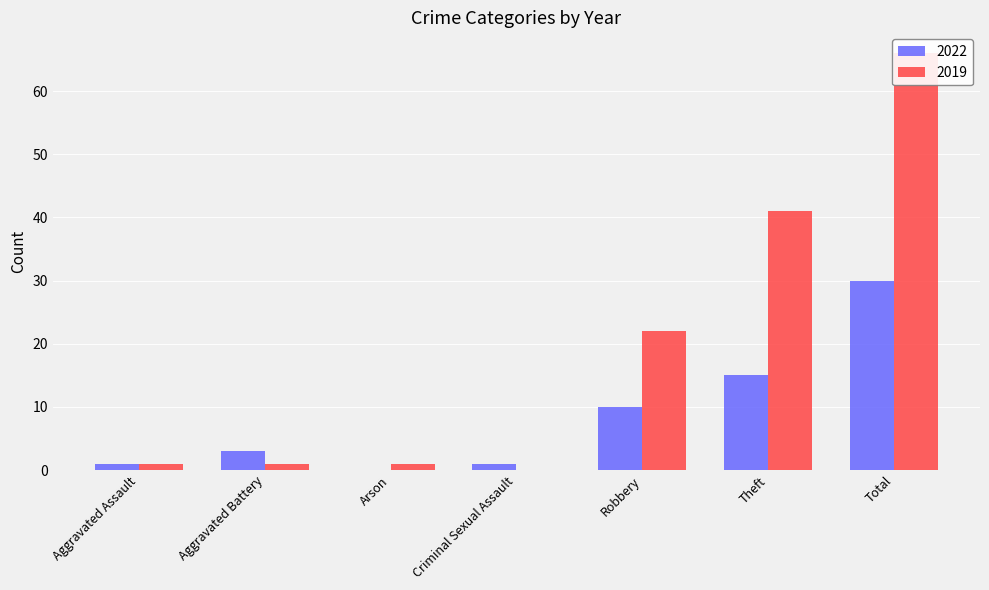

Which label corresponds to the largest value in the chart?

Total